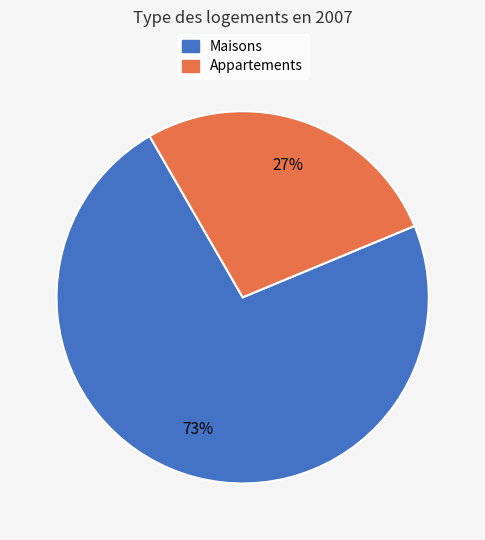

Count the number of slices in the pie.

2